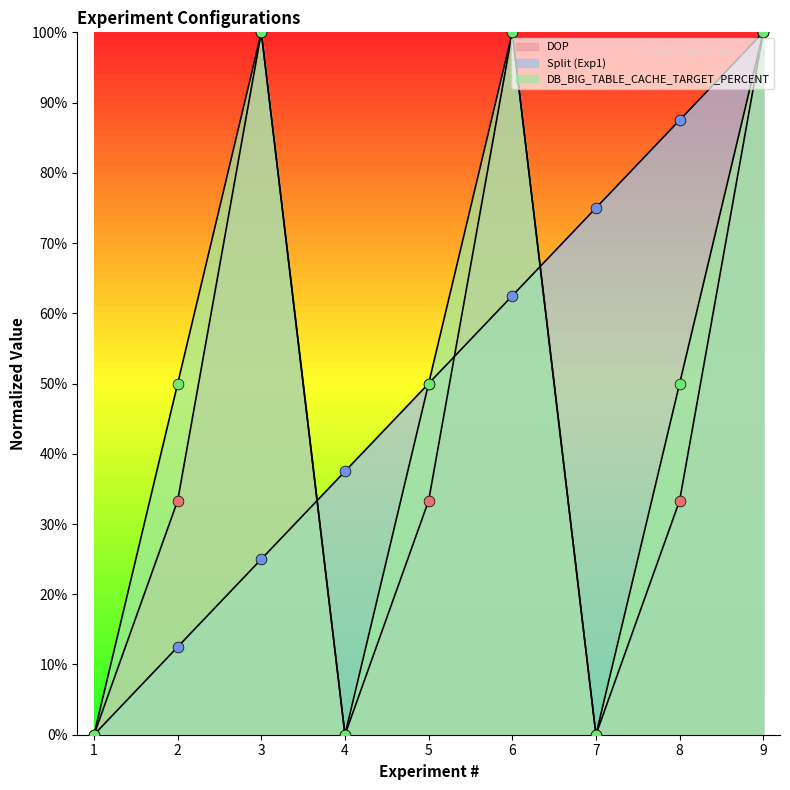

Is the value of Split (Exp1) at 6 greater than the value of DB_BIG_TABLE_CACHE_TARGET_PERCENT at 8?

Yes